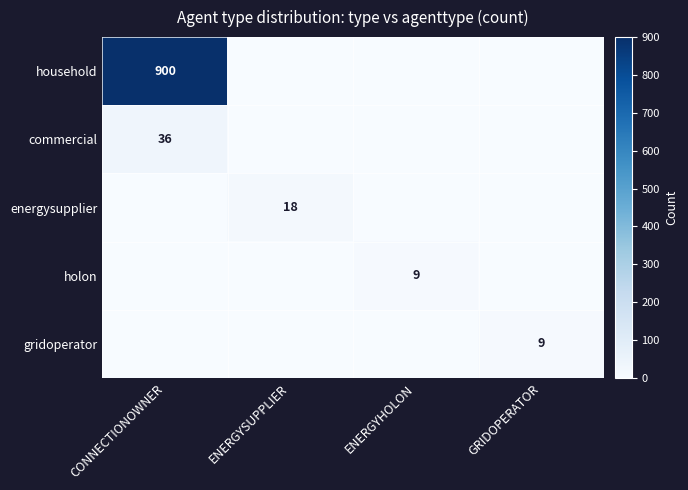

The energysupplier series shows 18 at ENERGYSUPPLIER. True or false?

True